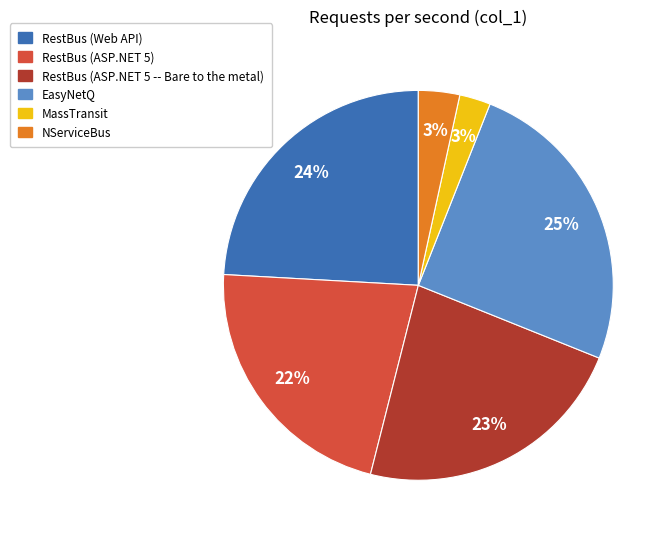

Is the sum of NServiceBus and MassTransit greater than half?

No